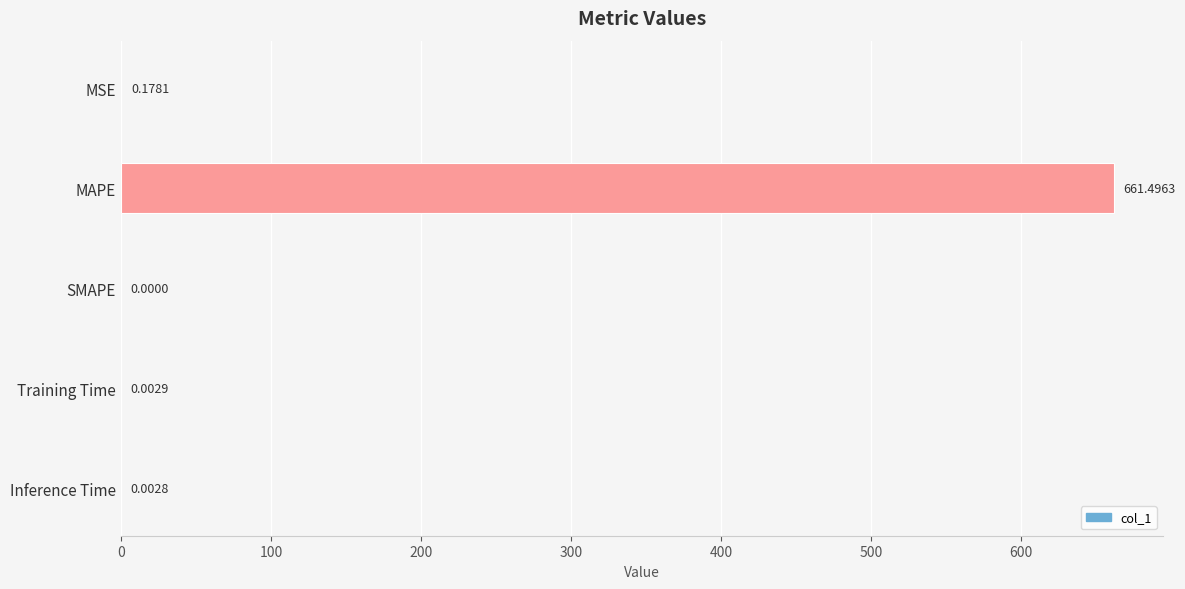

Which has a higher value, SMAPE or Training Time?

Training Time